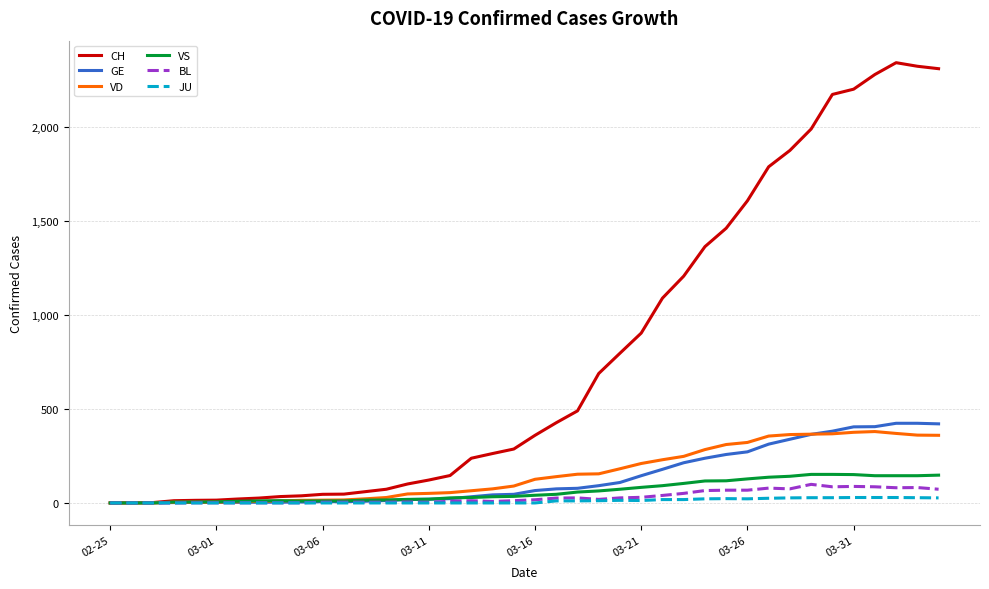

Which series has the largest total across all categories?

CH